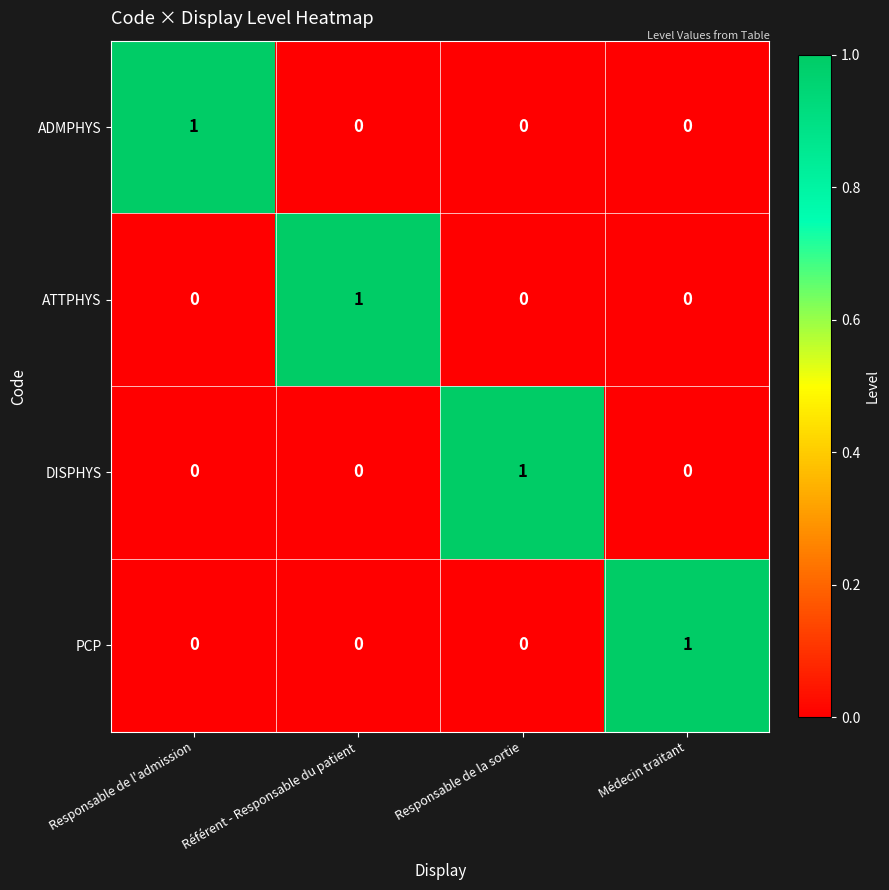

The DISPHYS series shows 0 at Responsable de l'admission. True or false?

True